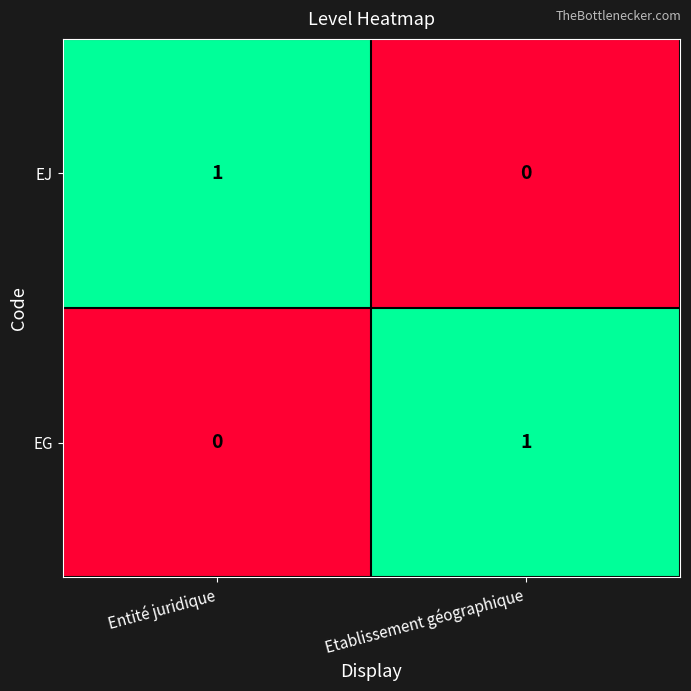

At which label is EG closest to 0?

Entité juridique